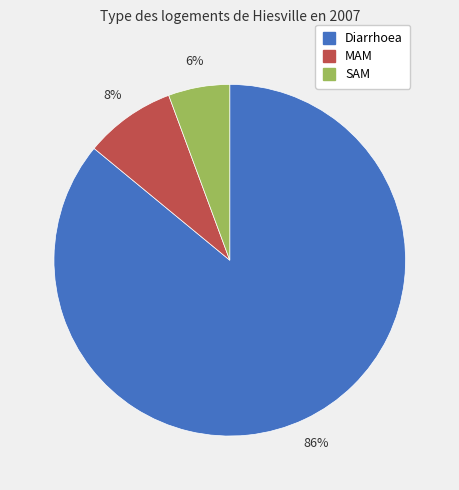

Do SAM and Diarrhoea together represent more than half of the pie?

Yes